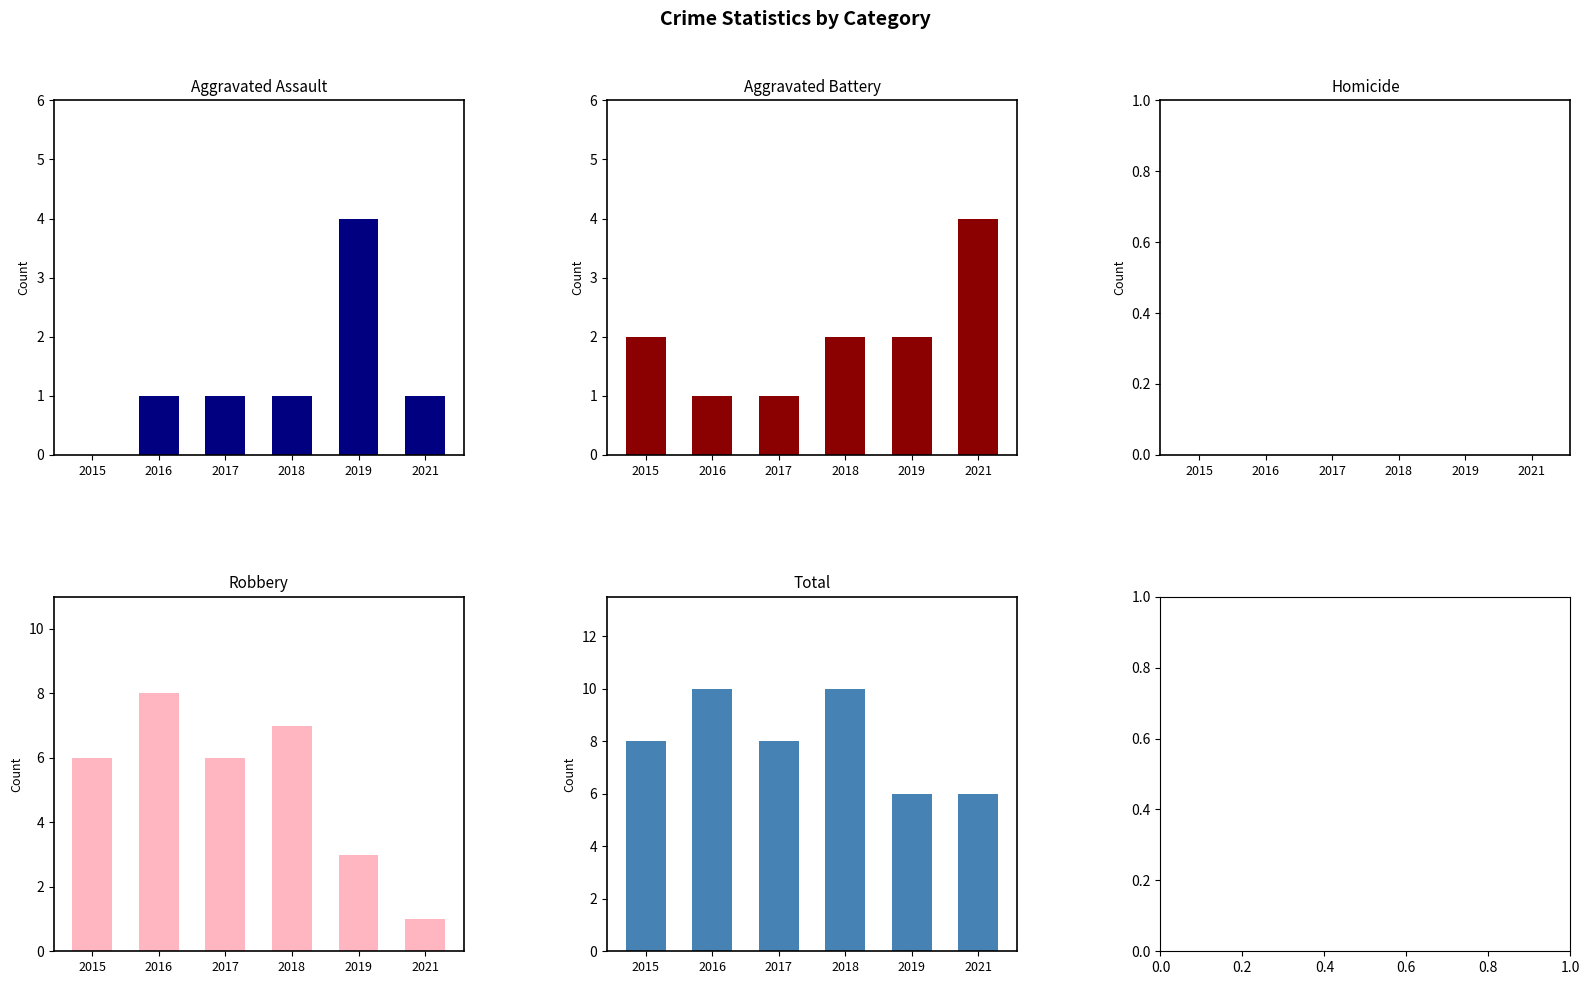

At which label does Homicide reach its minimum?

2015